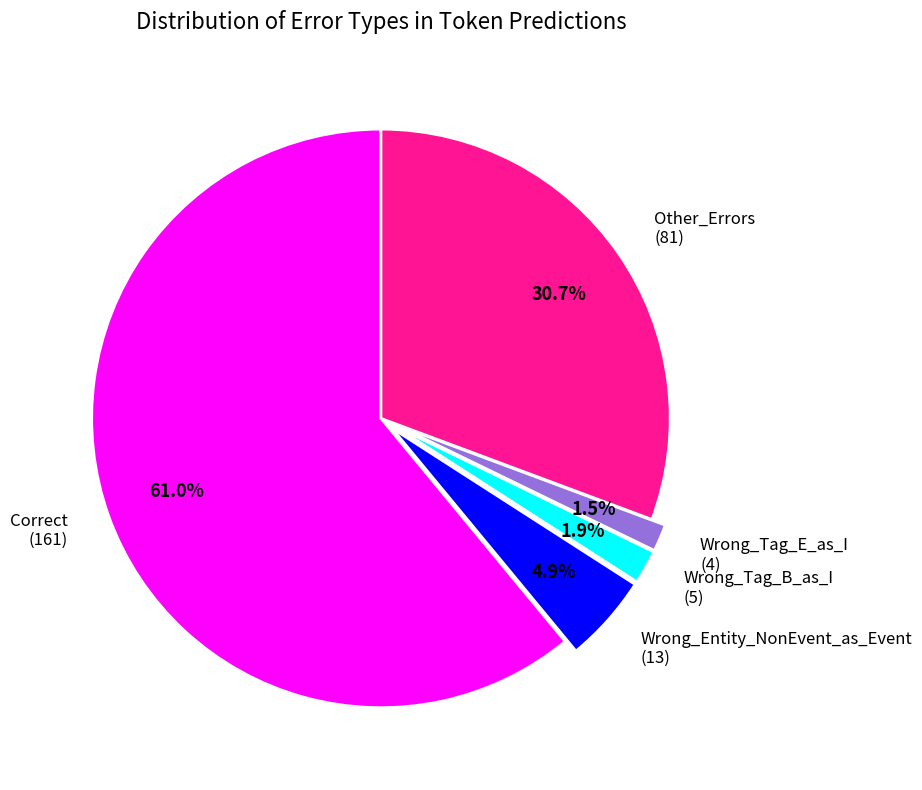

Is the sum of Wrong_Tag_E_as_I (4) and Wrong_Entity_NonEvent_as_Event (13) greater than half?

No